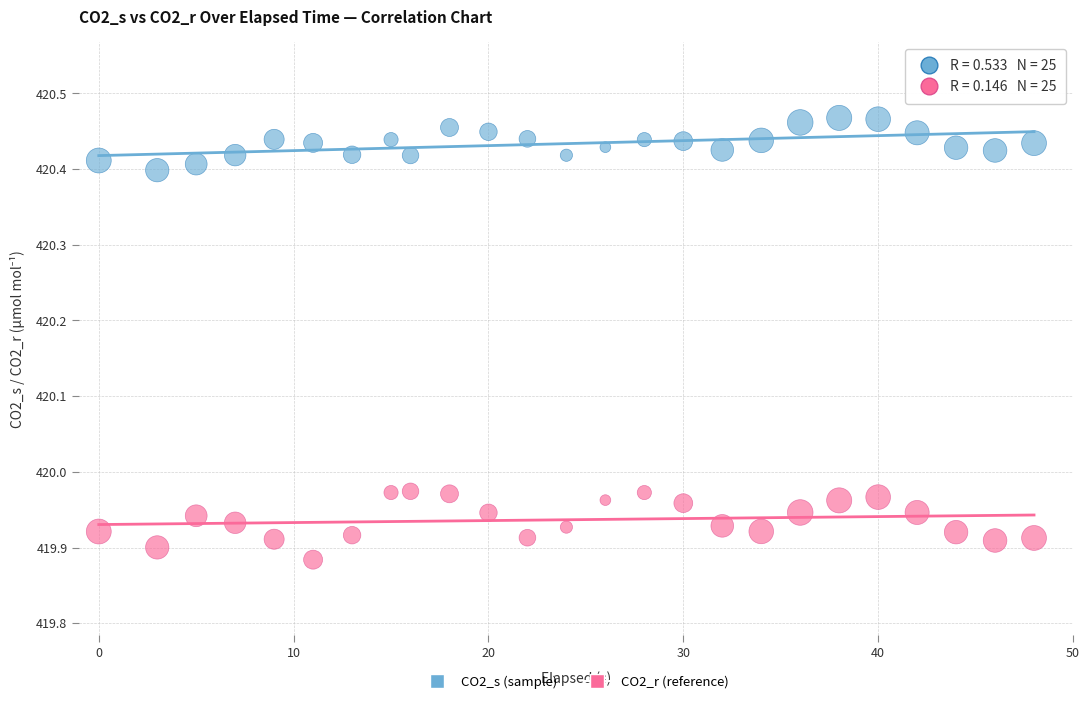

Which series has the largest Y range (max minus min)?

CO2_r (reference)